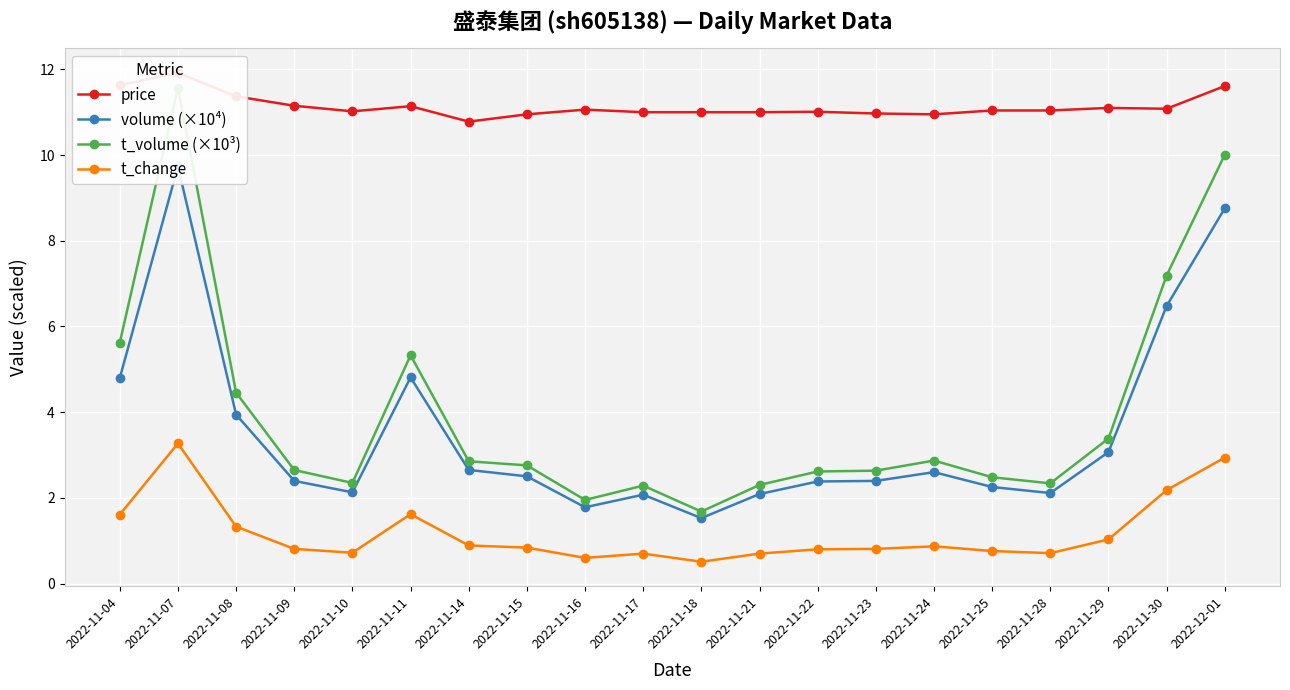

In price, how many points are lower than both neighbors (excluding endpoints)?

4